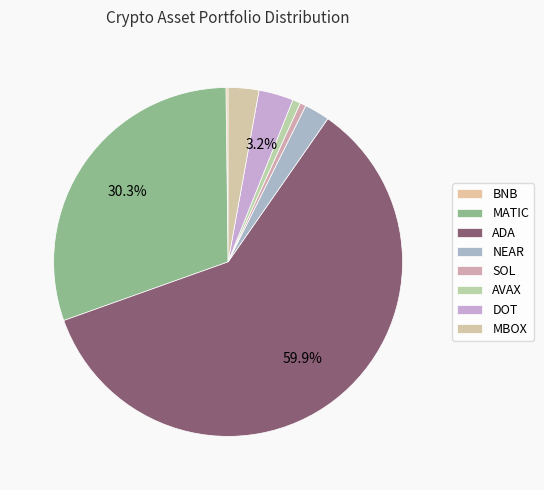

Combined, what portion of the pie is BNB and AVAX?

0.9%